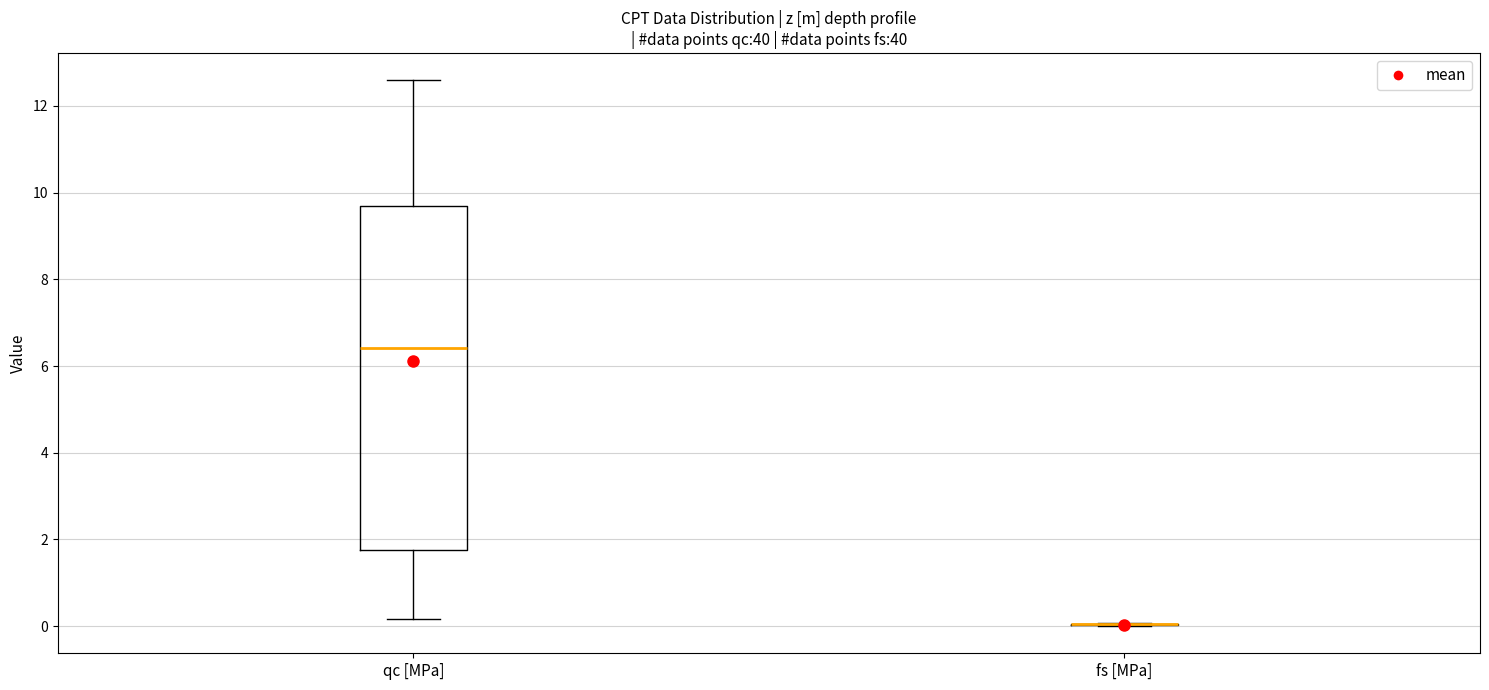

Reading left to right, transcribe this box plot: for each box, give where its median line is, the range the box spans, and where its two whiskers end, as read against the y-axis. The values are not printed on the chart, so give them approximately, as read against the axis.

qc [MPa]: median 6.4, box 1.8 to 9.6, whiskers 0.2 to 12.6
fs [MPa]: box collapsed to a line at 0.0, whiskers 0.0 to 0.0